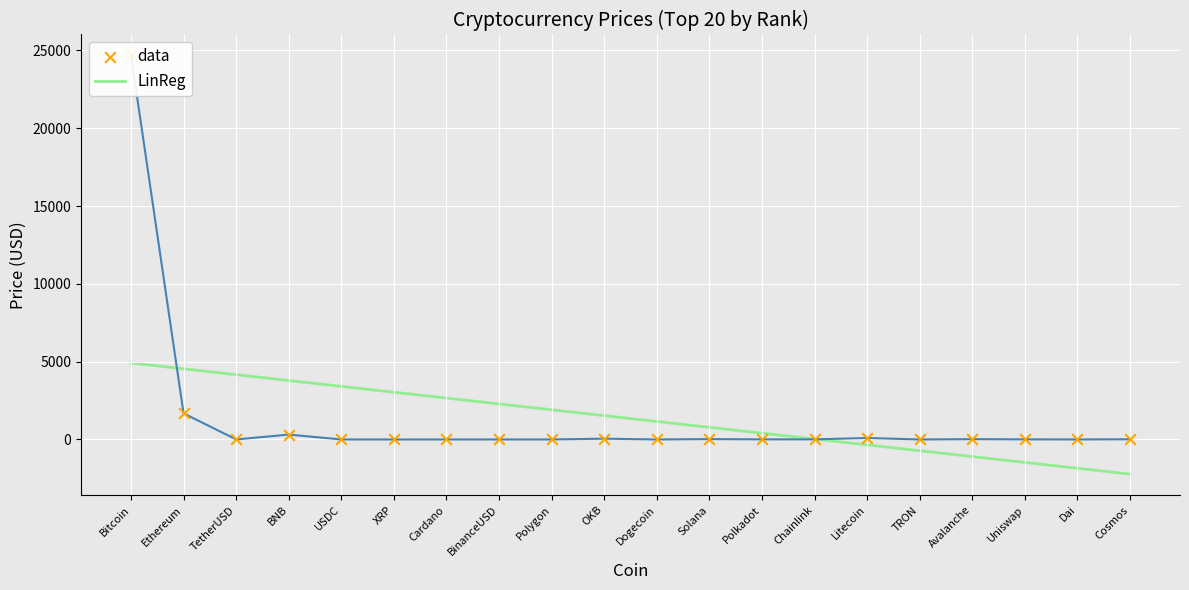

Which series reaches the minimum Y coordinate?

LinReg